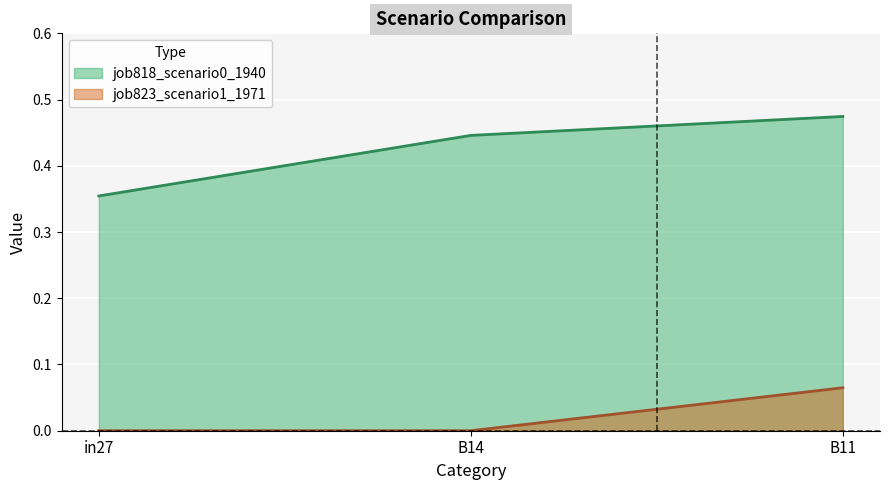

Where is job823_scenario1_1971 nearest to the value 0?

in27